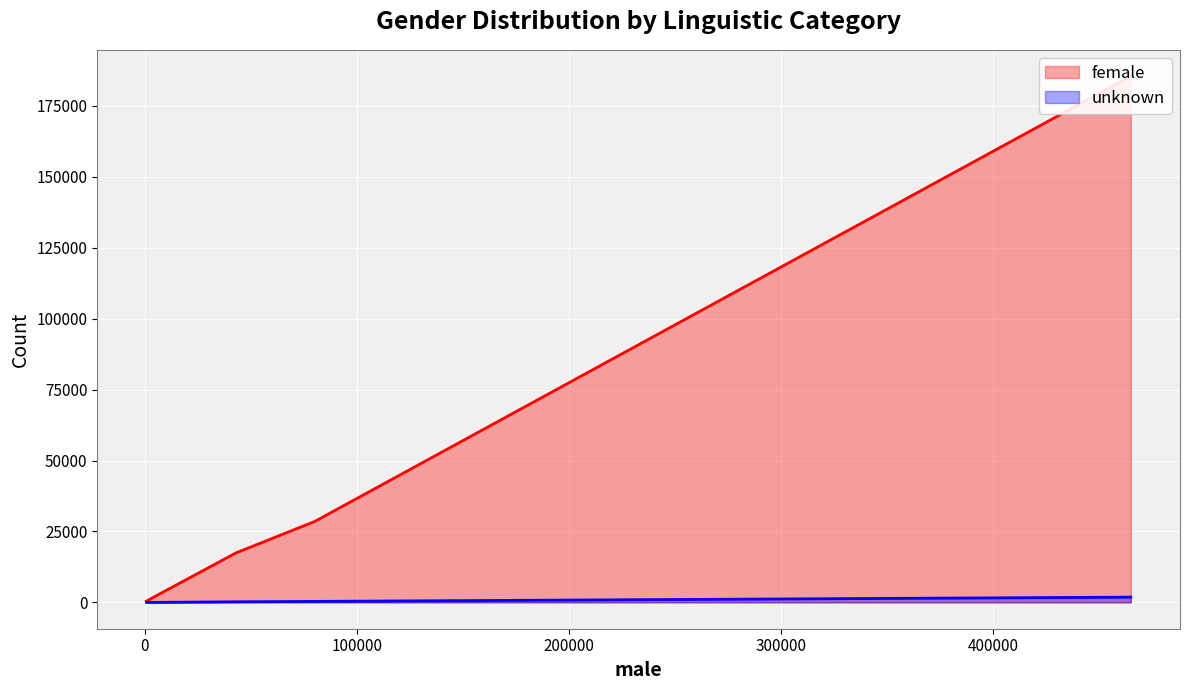

True or false: female and unknown intersect in this chart.

False